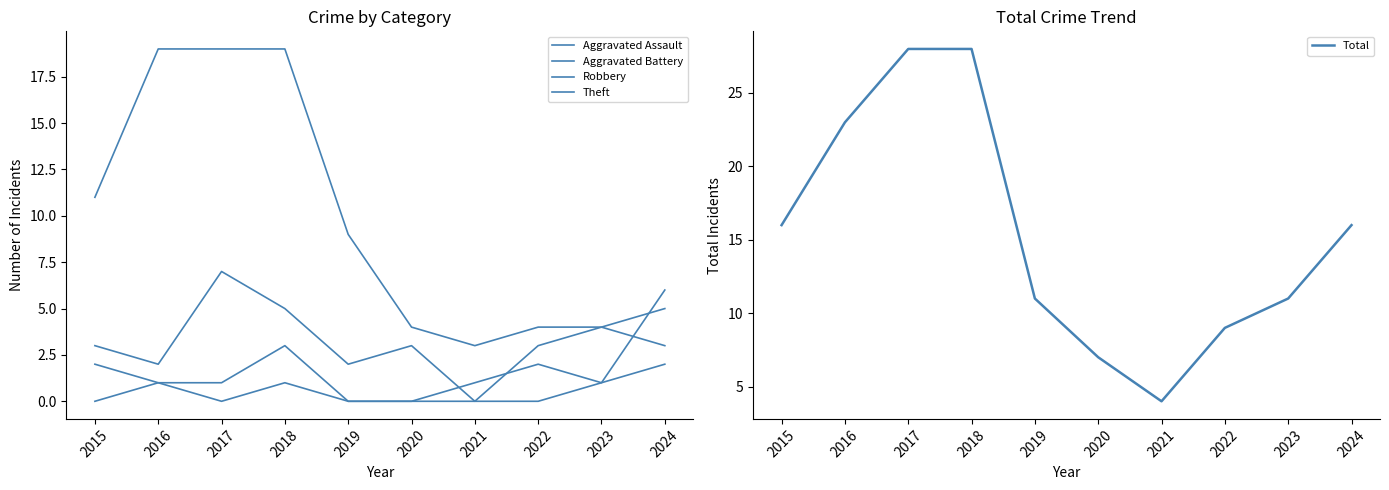

What is the difference between the maximum and minimum values in the Theft series?

16